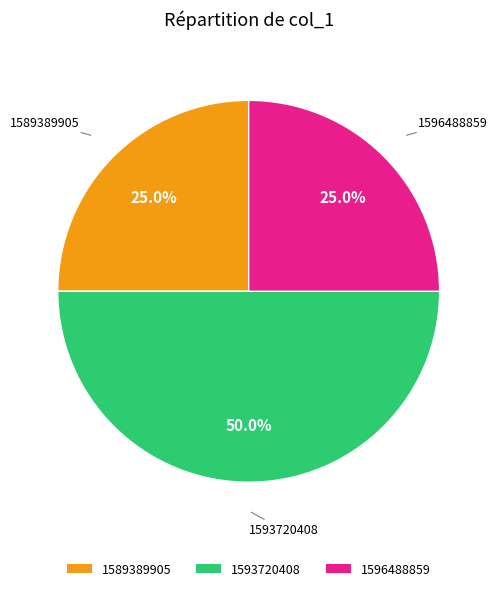

Does 1596488859 account for over 50% of the chart?

No